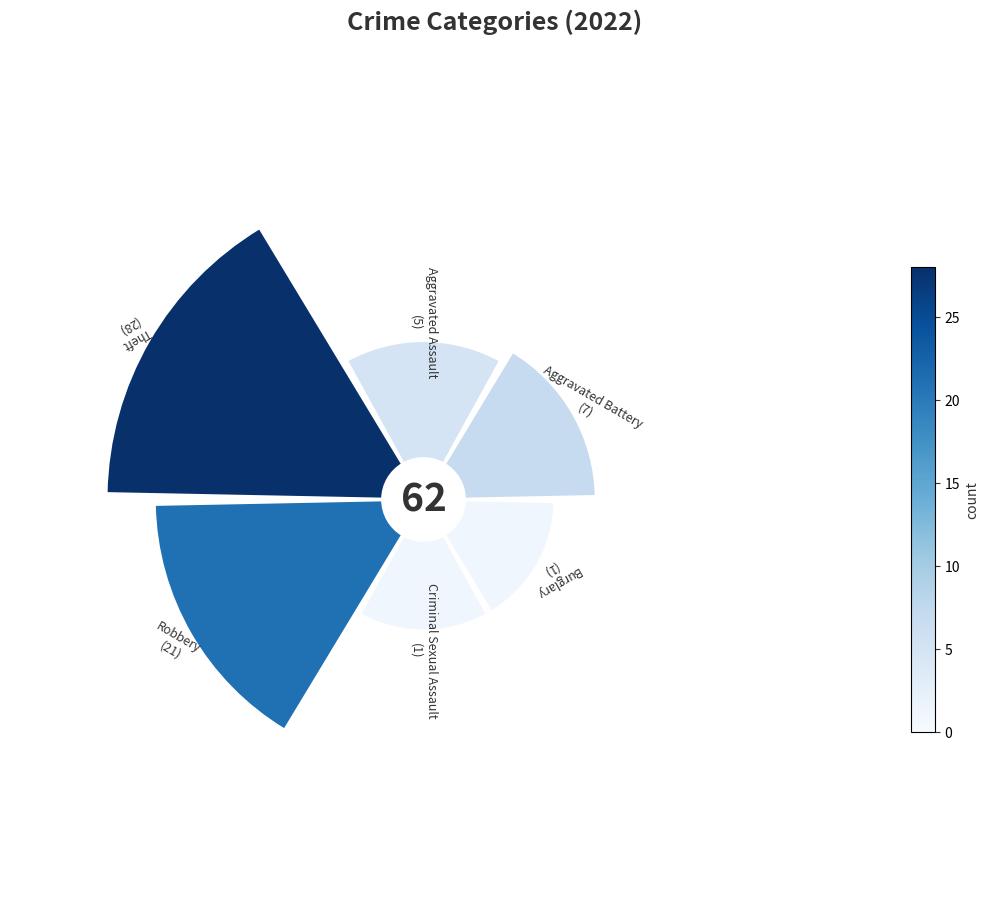

To the nearest percent, what portion does 45° represent?

14%